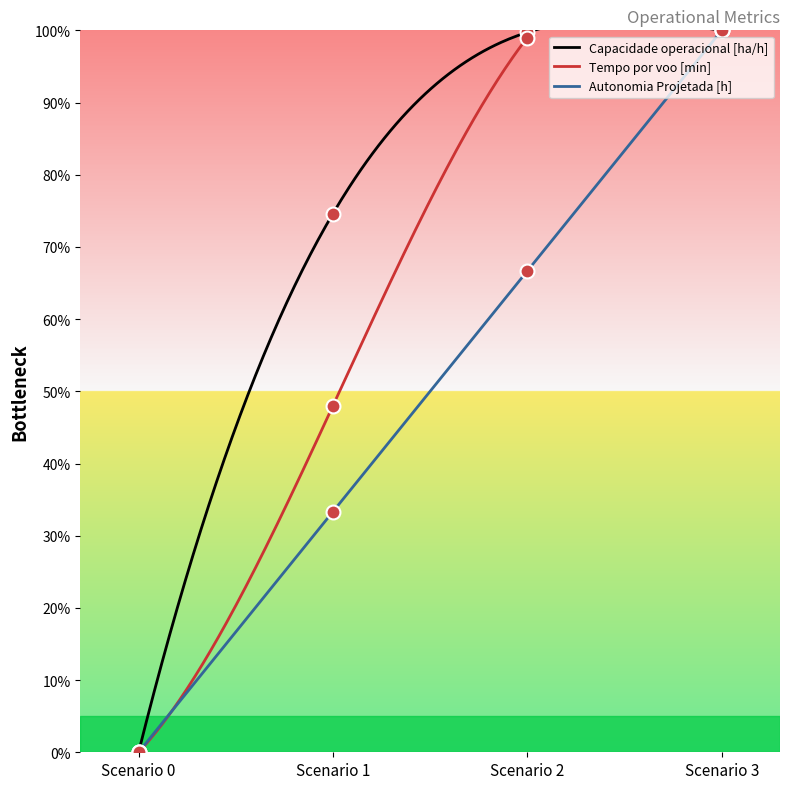

List the series in order of their overall mean, highest first.

Capacidade operacional [ha/h], Tempo por voo [min], Autonomia Projetada [h]